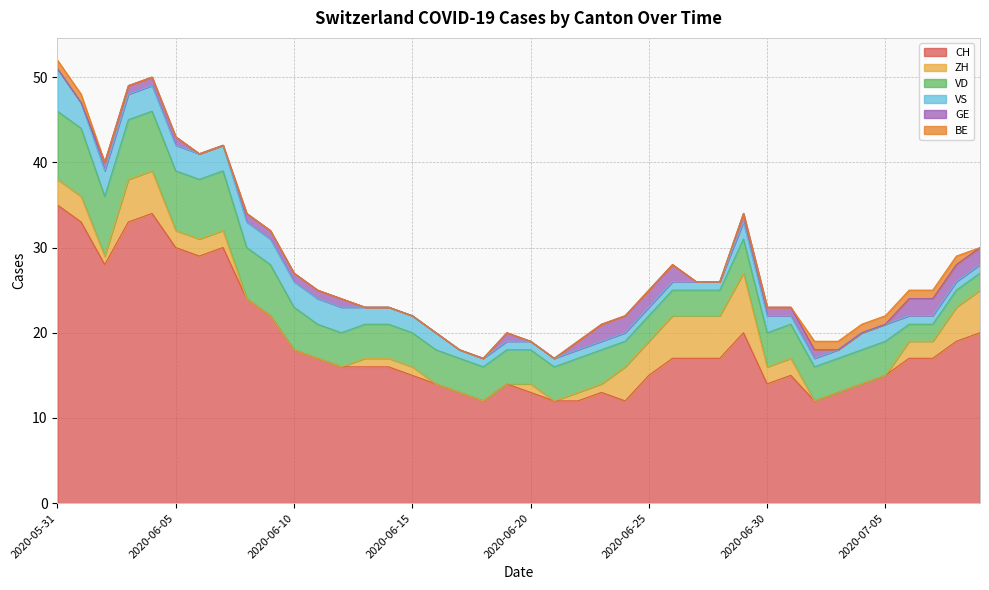

Count the BE values in the range 0 to 1.

40